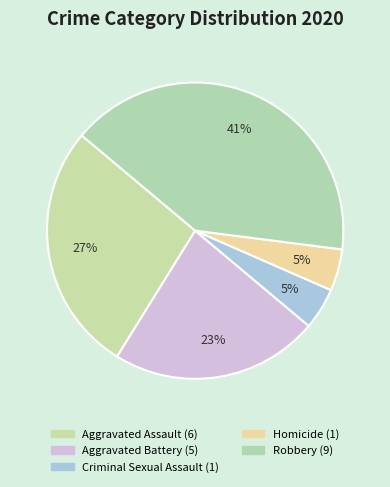

Rank the categories by value from lowest to highest.

Criminal Sexual Assault, Homicide, Aggravated Battery, Aggravated Assault, Robbery